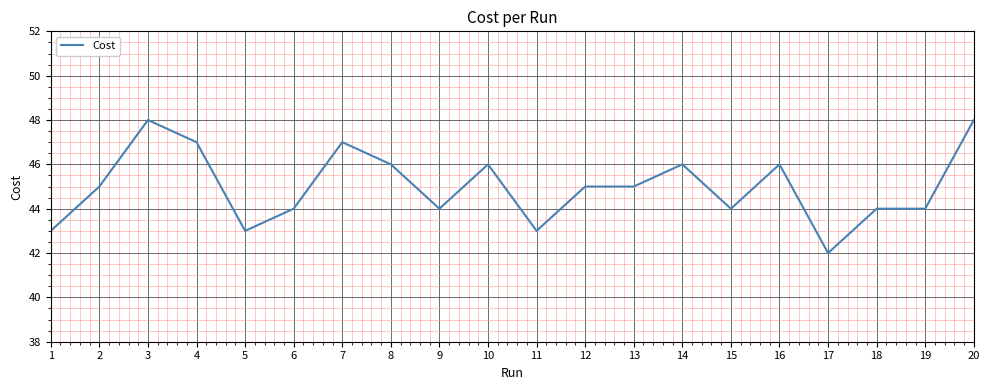

What value does the data have at 3?

48.0